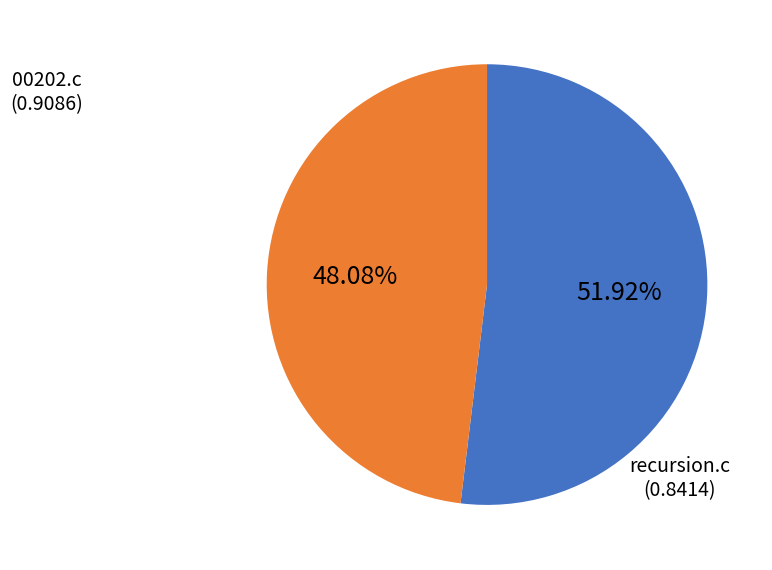

The 00202.c slice represents 52% of the pie. True or false?

True